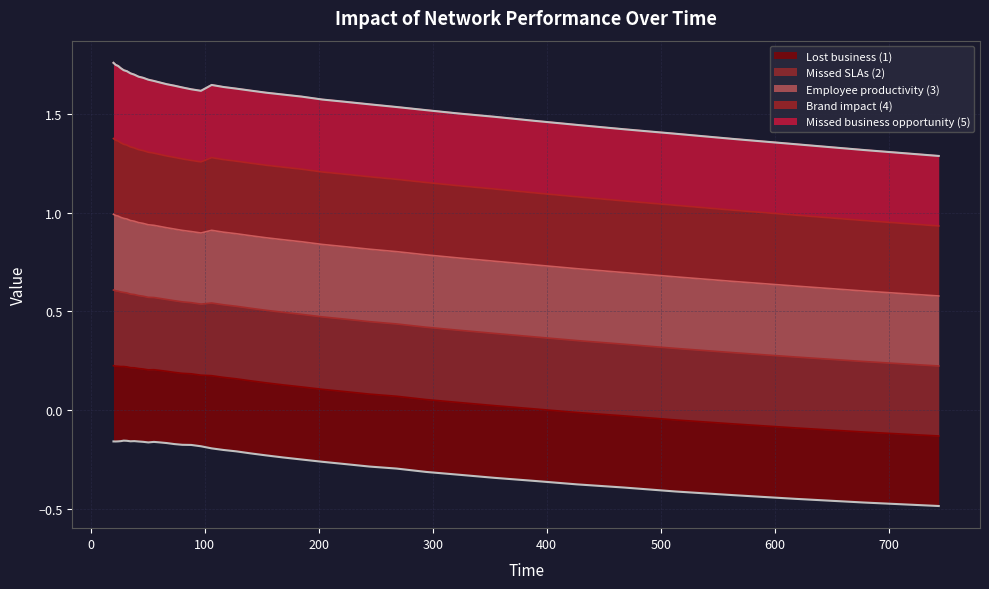

How many data points does each series have?

40